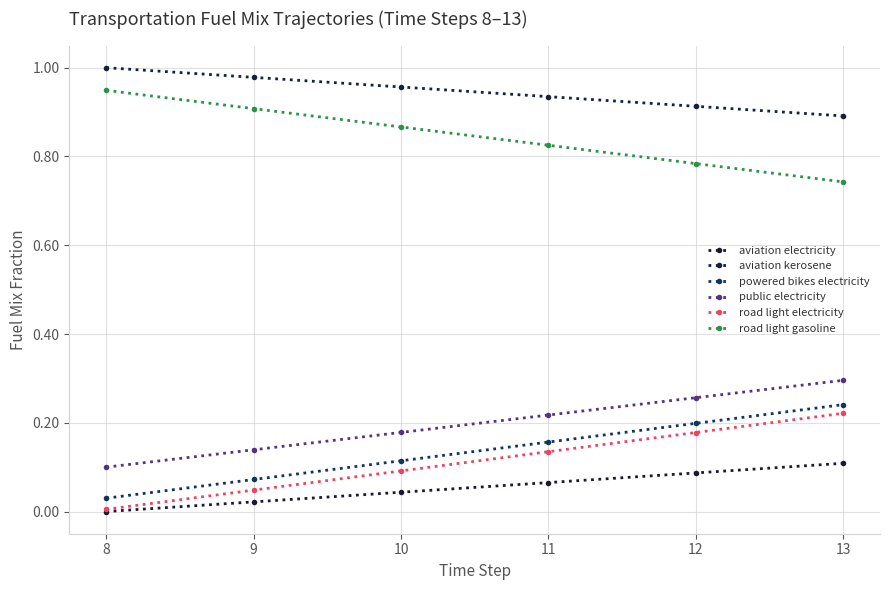

List the series in order of their peak value, lowest first.

aviation electricity, road light electricity, powered bikes electricity, public electricity, road light gasoline, aviation kerosene